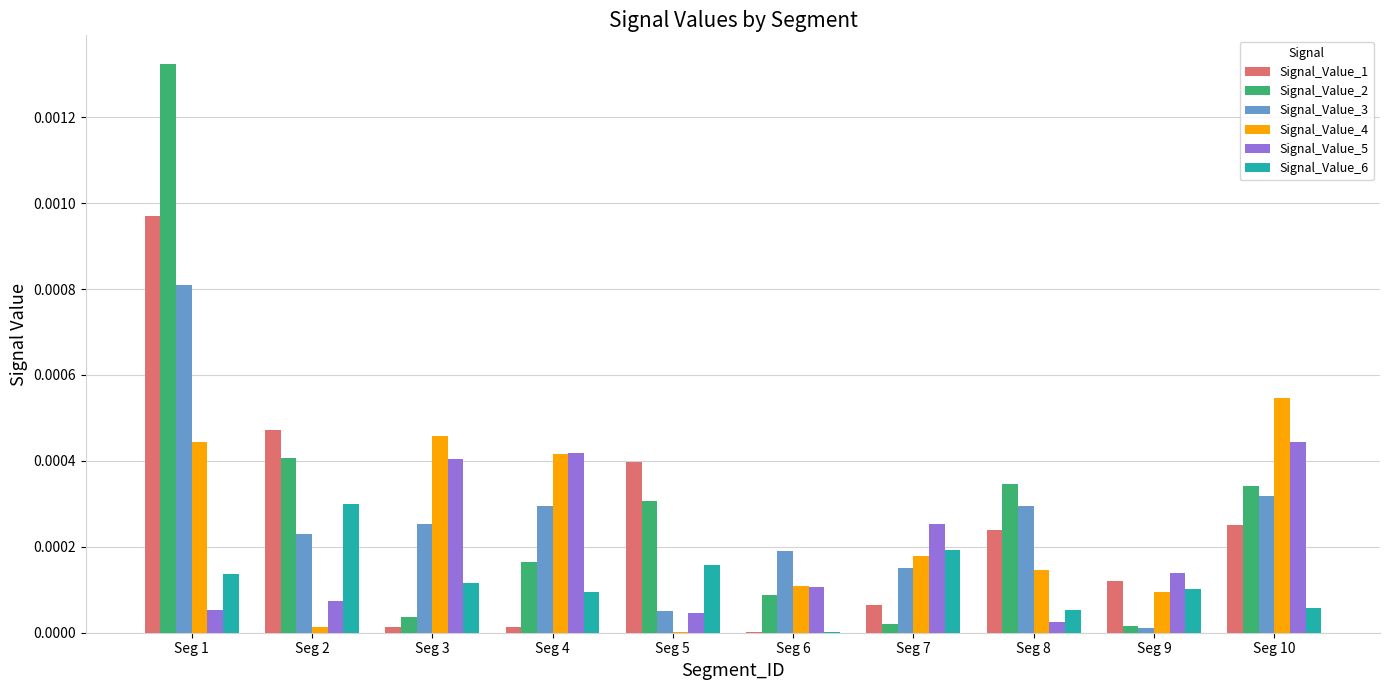

Which label corresponds to the largest value in the chart?

Seg 1